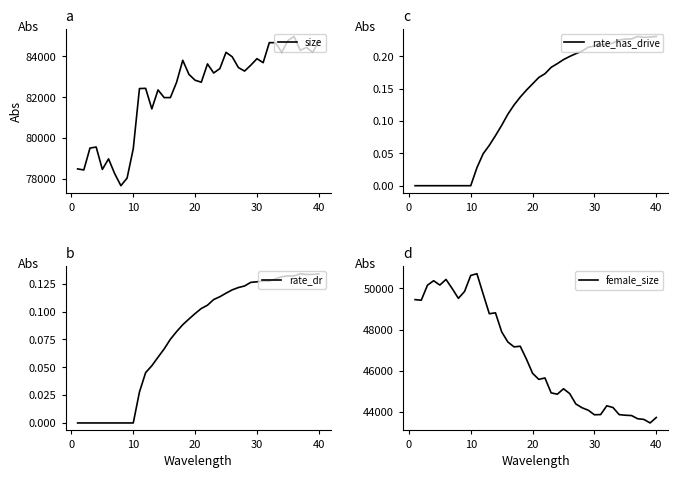

How many data points does each series have?

40